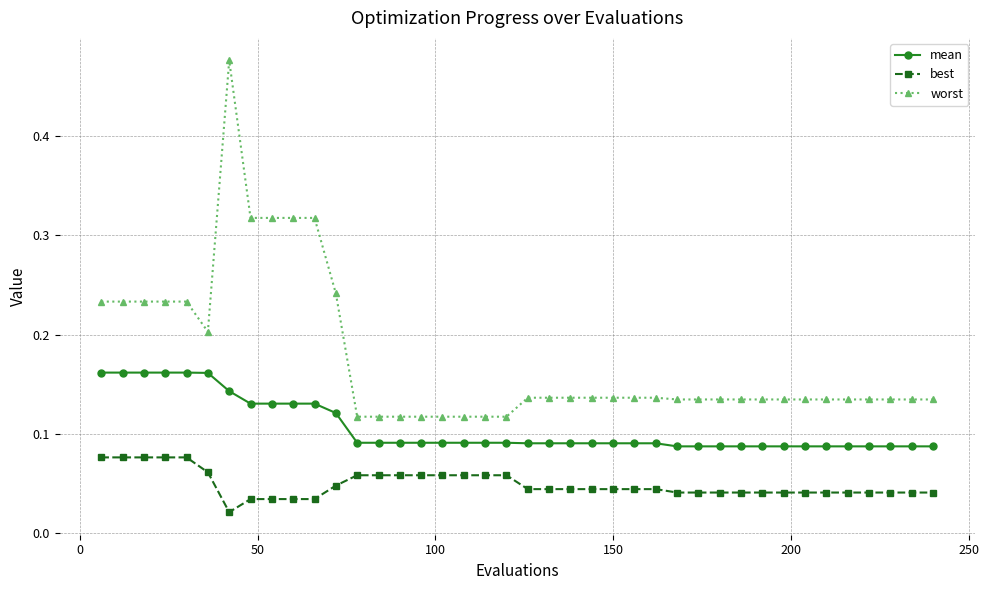

Rank the series by their average value, from lowest to highest.

best, mean, worst